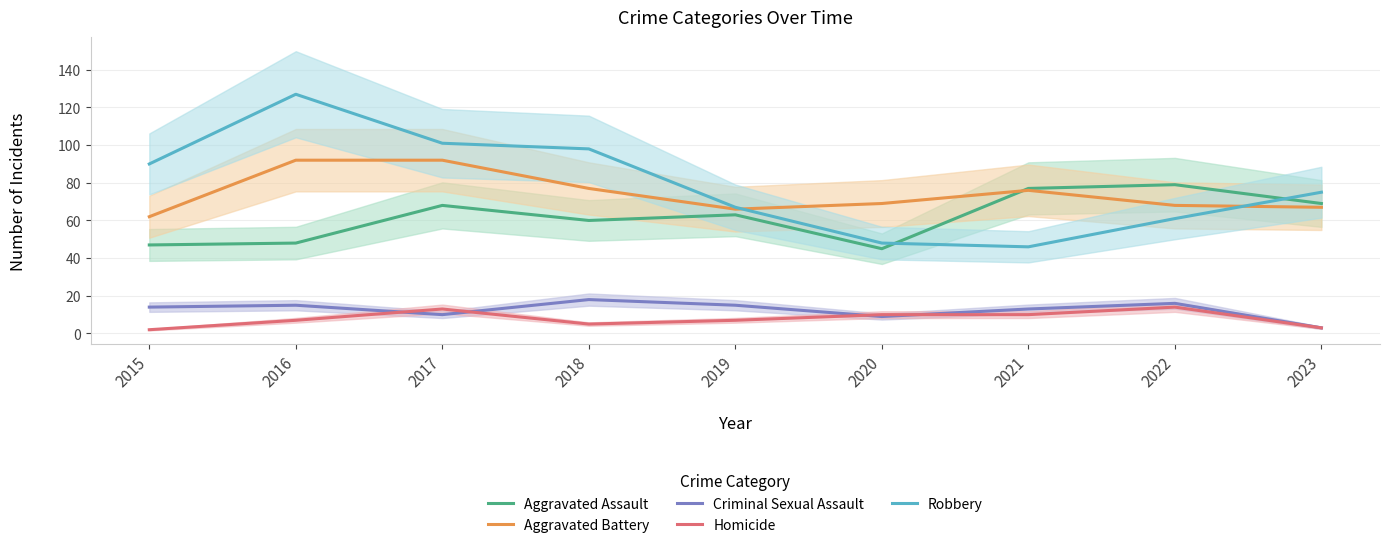

Which series has the widest spread of values?

Robbery